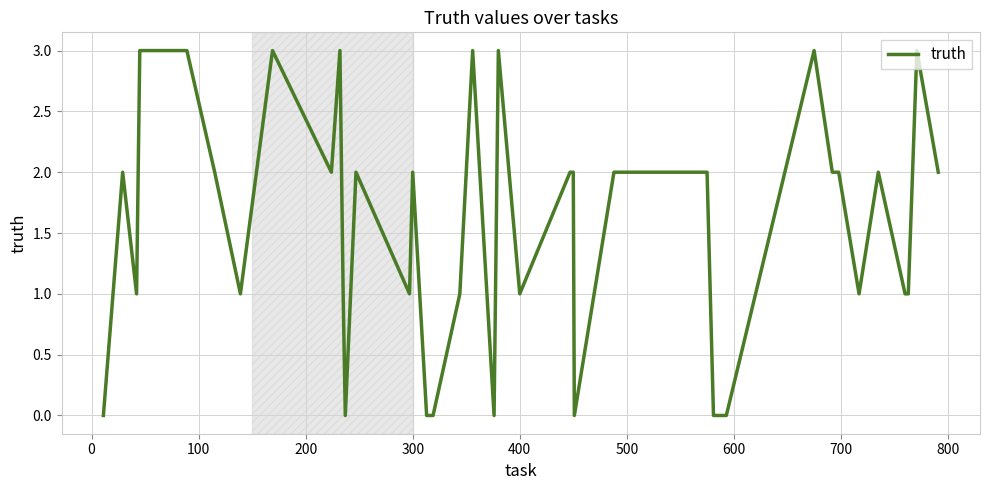

What is the difference between the maximum and minimum values?

3